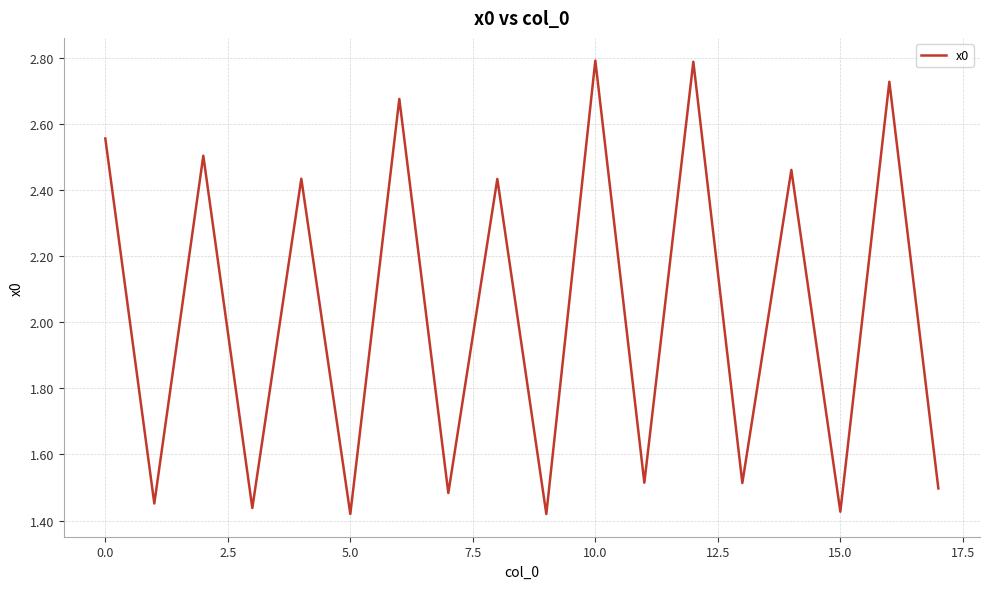

Is this an area chart (filled region under the line)?

No